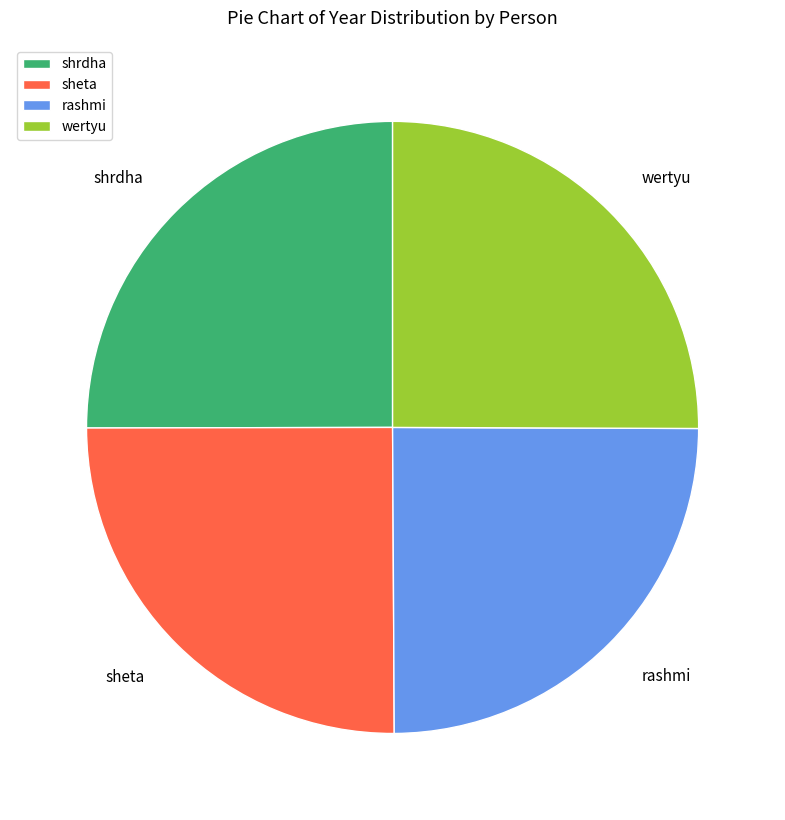

True or false: rashmi accounts for 25% of the total.

True